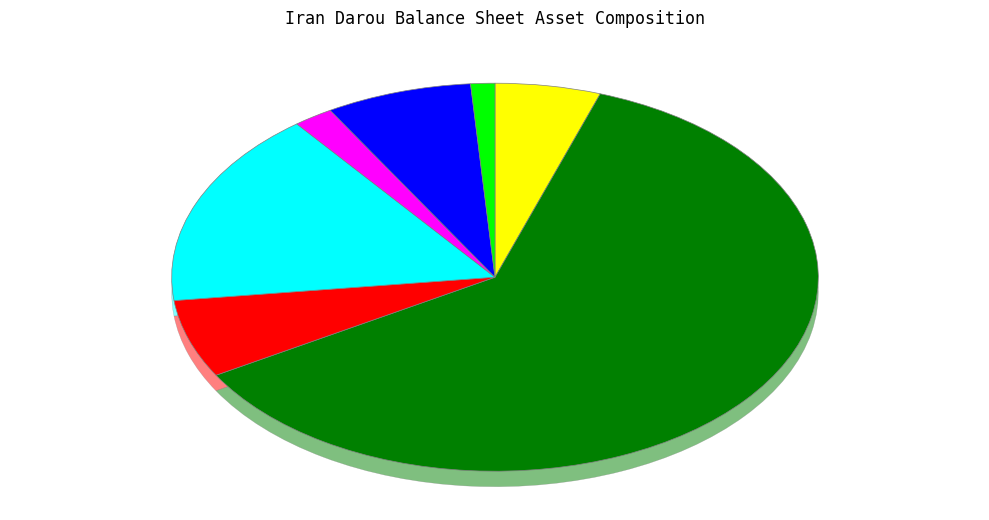

Which category accounts for the majority?

comercial_receivables